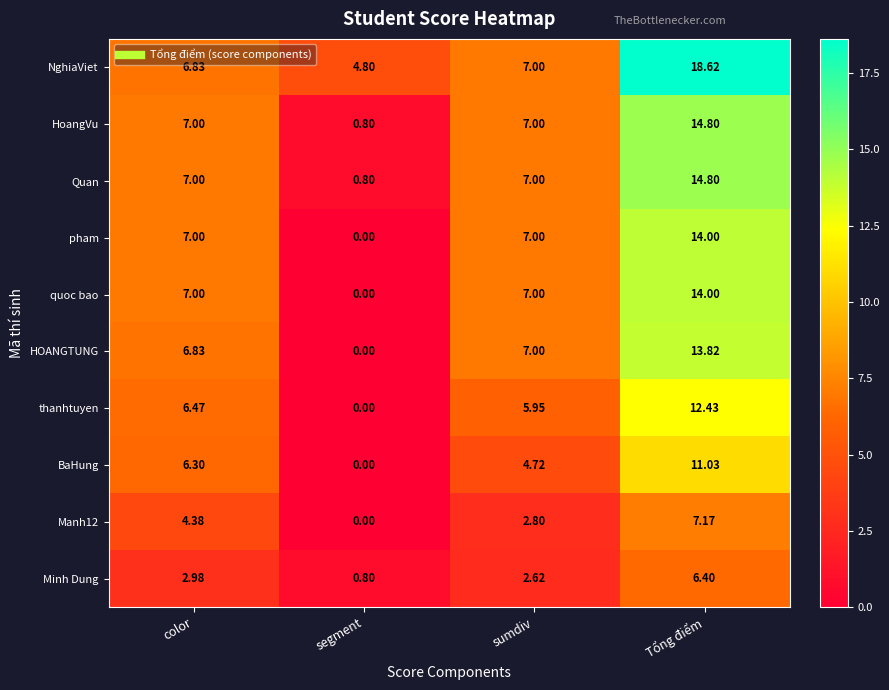

Is the value of HoangVu at Tổng điểm greater than the value of BaHung at segment?

Yes